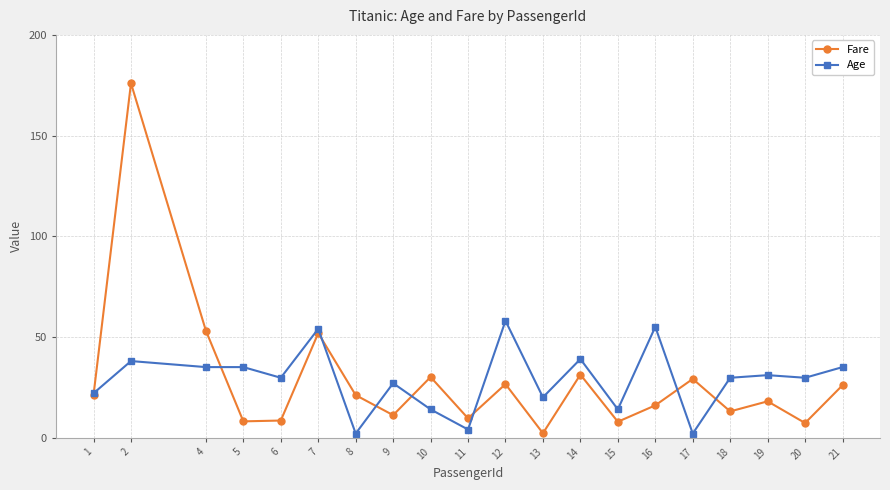

How many data points in Age are above 29?

12